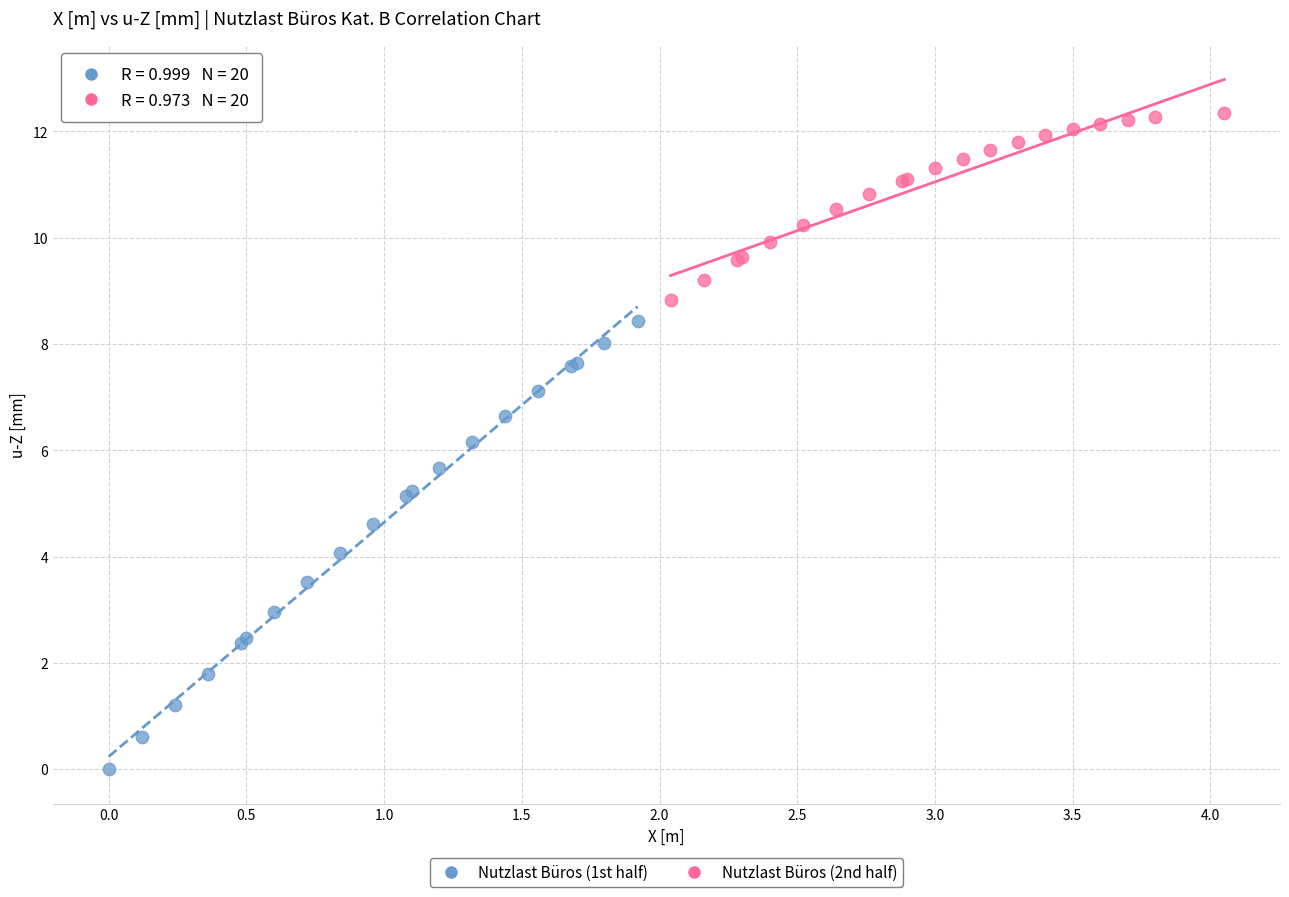

Which series has the largest Y range (max minus min)?

Nutzlast Büros (1st half)